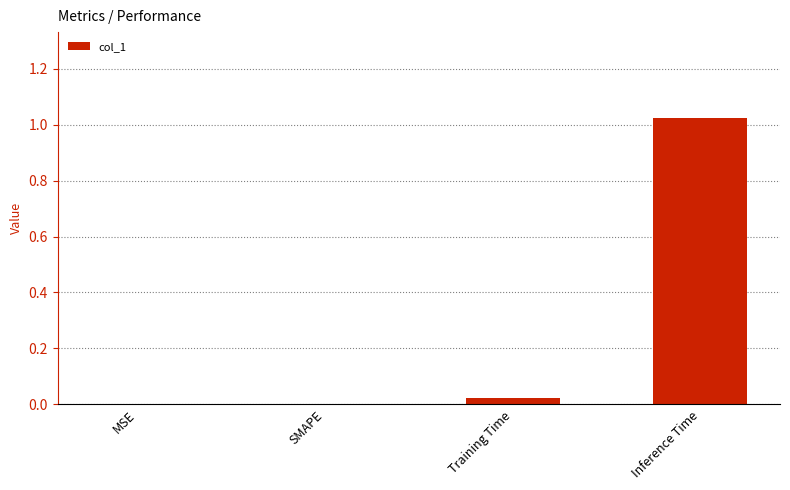

The chart shows a value of 0.0 at Training Time. True or false?

True